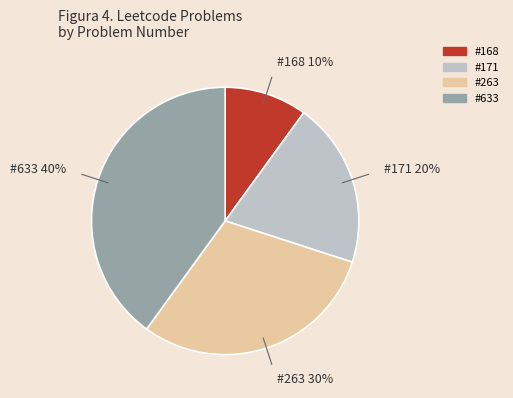

Is there any slice that represents more than half of the pie?

No